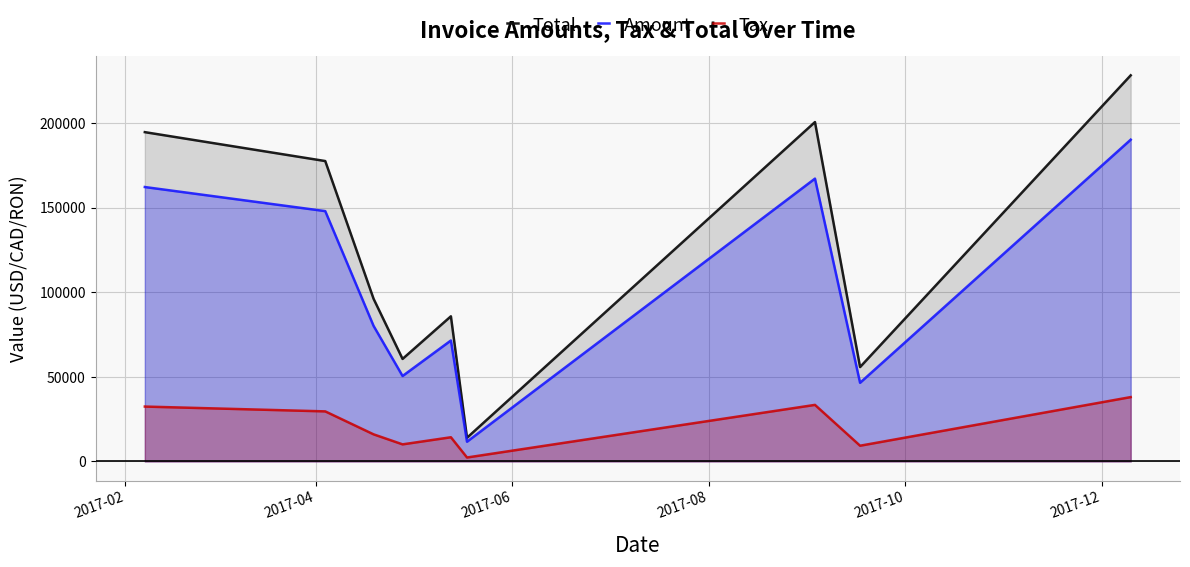

How many distinct data groups are displayed?

3